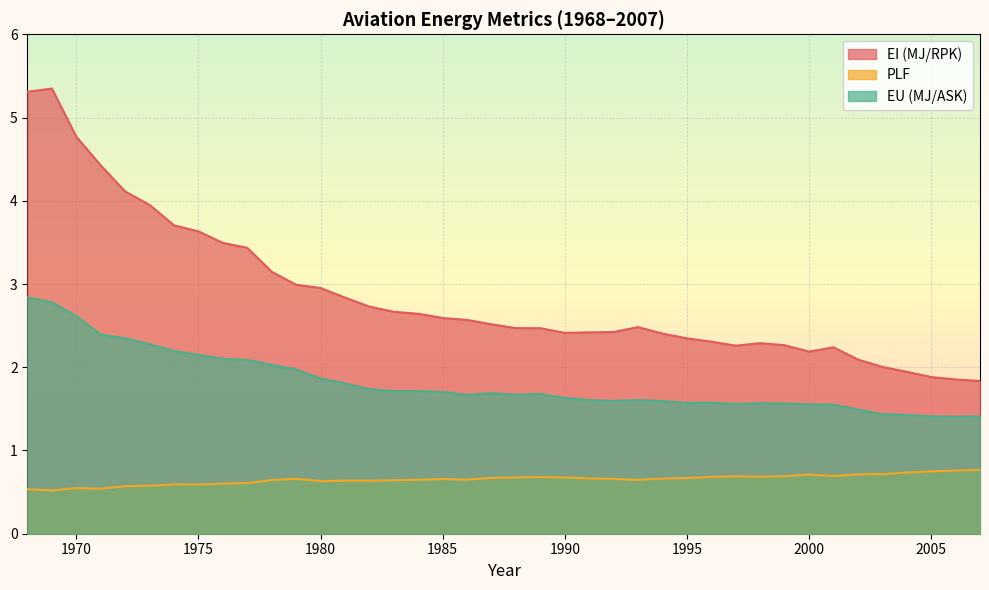

What are all the series names shown in the legend?

EI (MJ/RPK), PLF, EU (MJ/ASK)